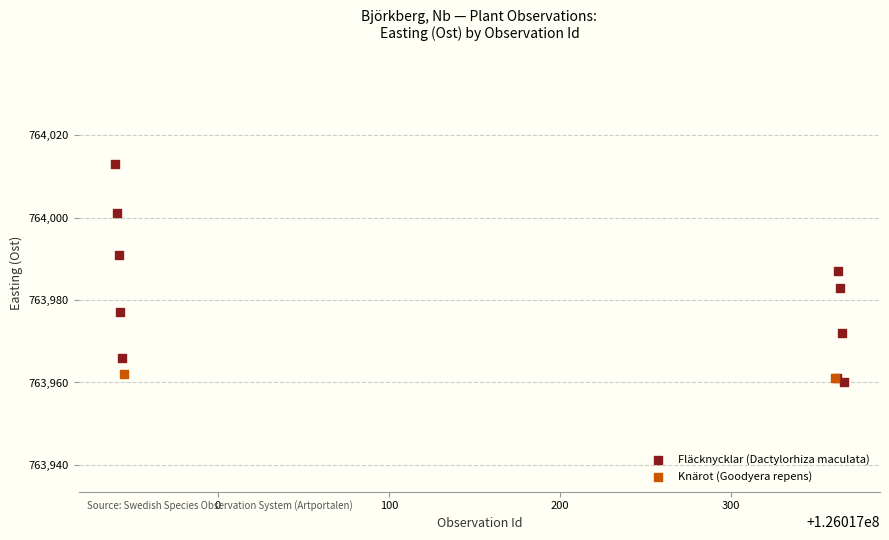

What are all the series names shown in the legend?

Fläcknycklar (Dactylorhiza maculata), Knärot (Goodyera repens)